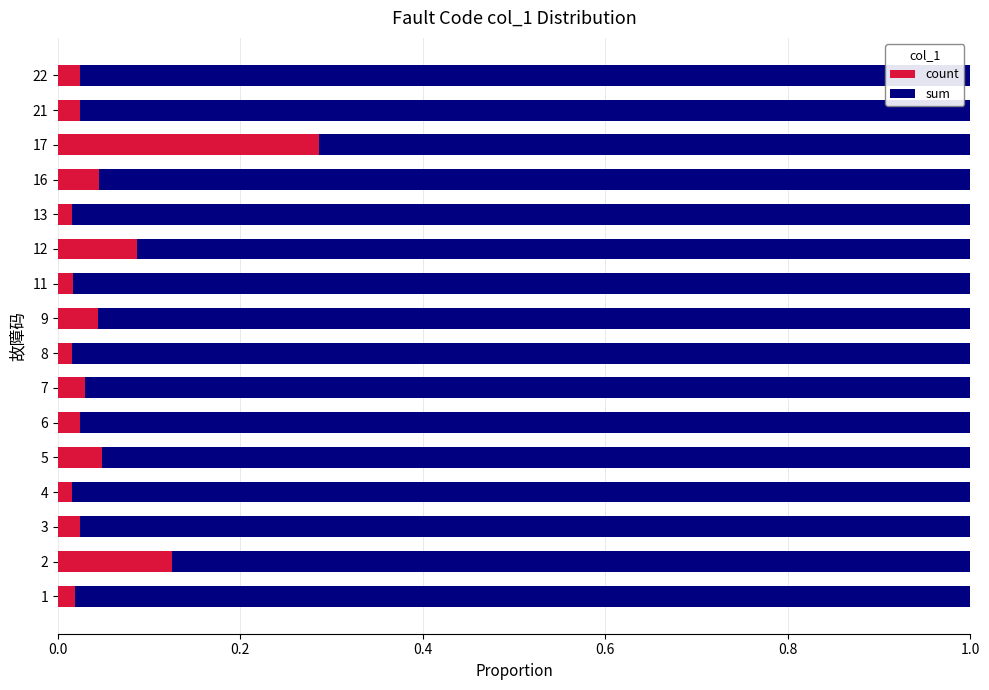

At which label does count reach its peak?

17